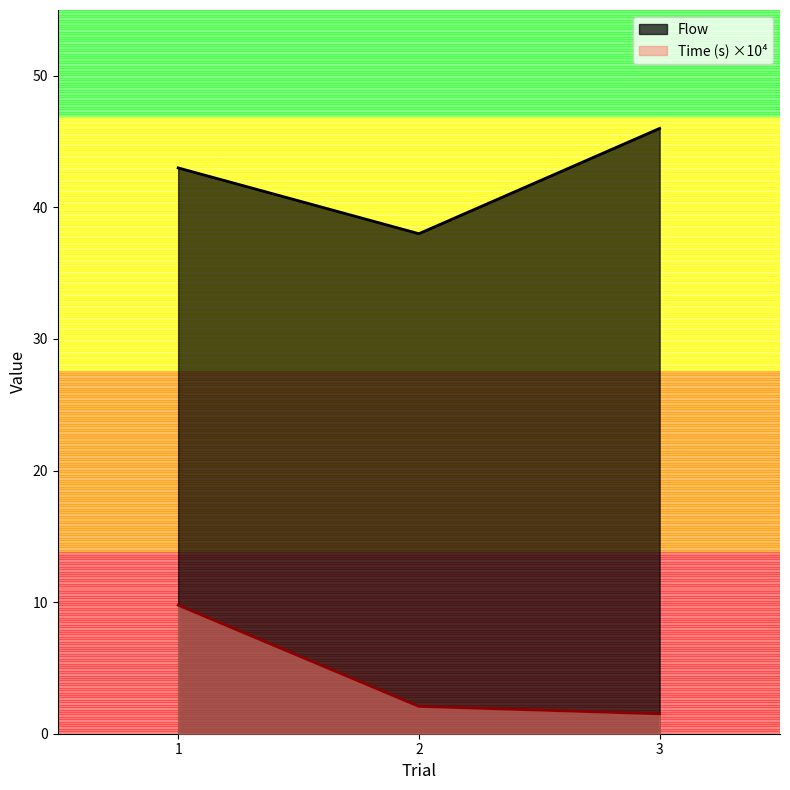

Which series has the largest range (max minus min)?

Time (s)